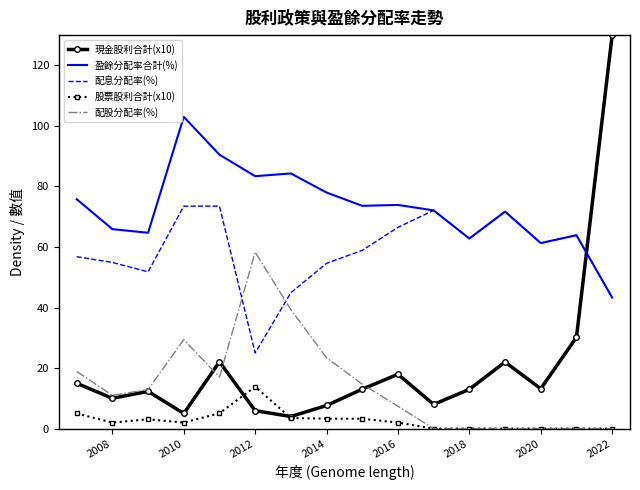

How many values in the 配息分配率(%) series are below 61?

8